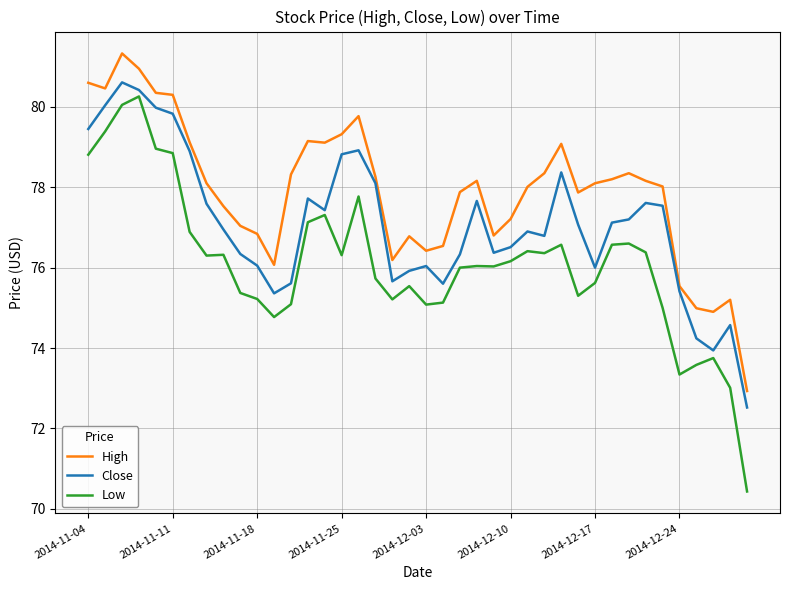

True or false: High and Low cross at least once.

False